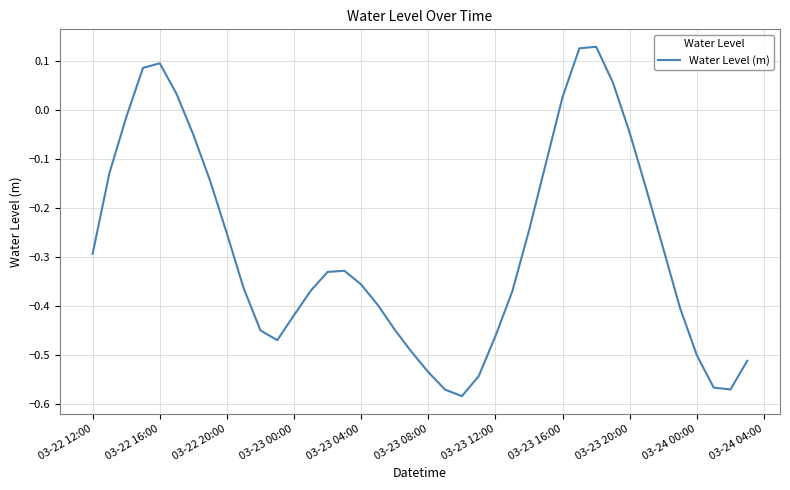

What is the difference between the maximum and minimum values?

0.7